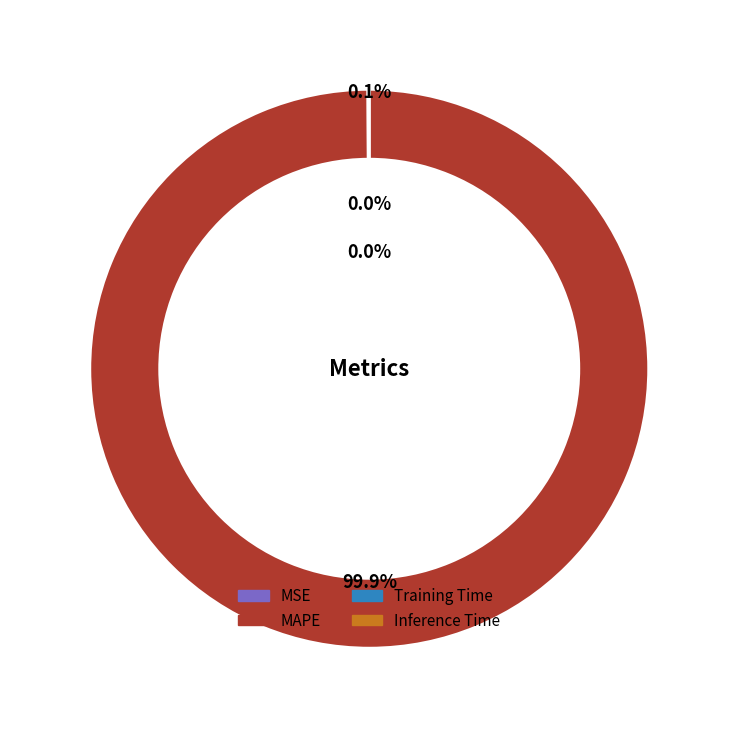

To the nearest percent, what portion does MAPE represent?

100%